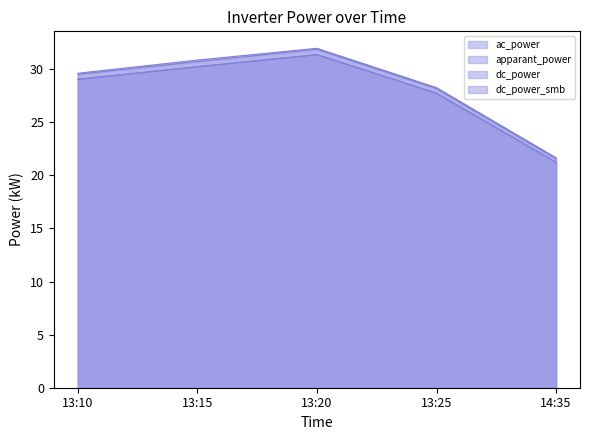

What position from the right is 13:20?

3